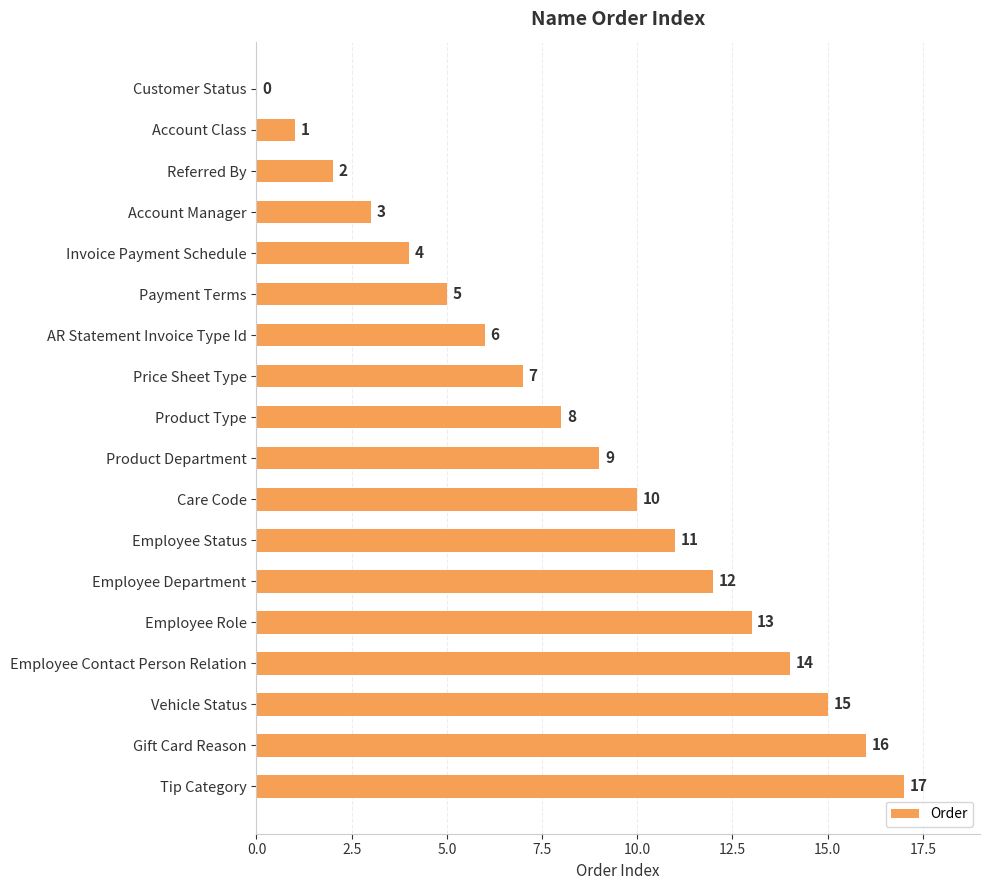

Is it true that the value at Referred By is 1?

False